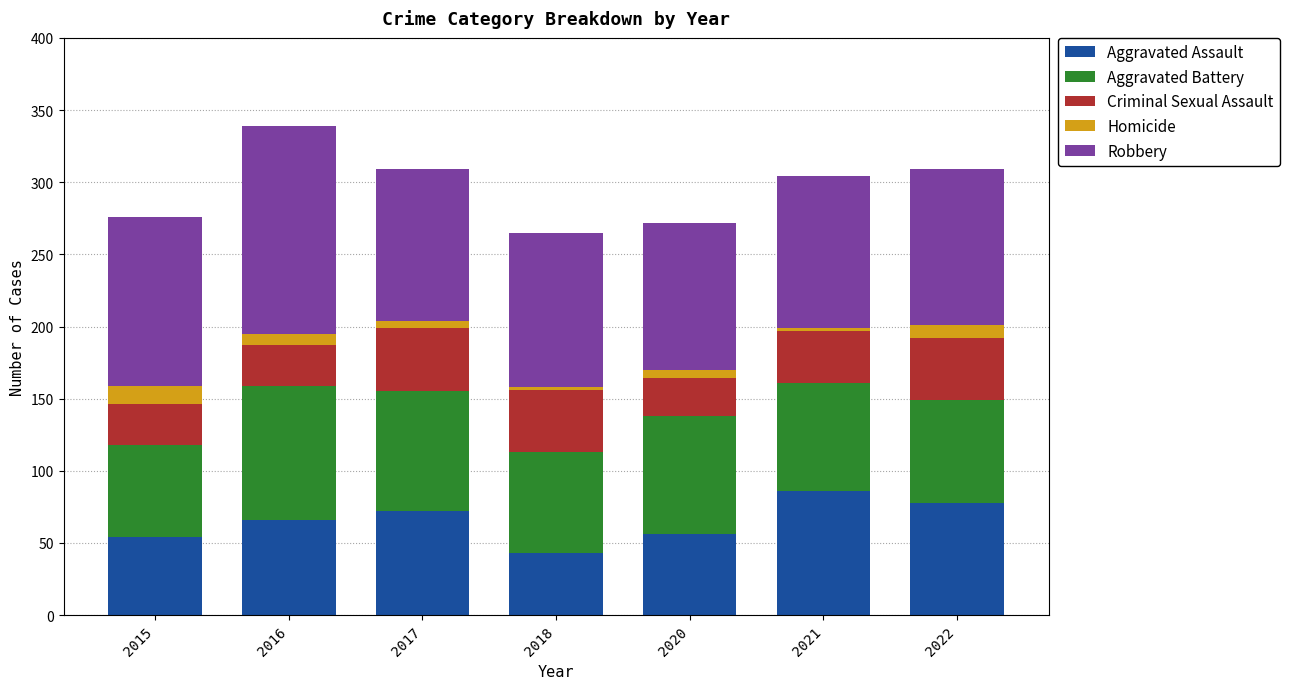

What is the total value across all series at 2016?

339